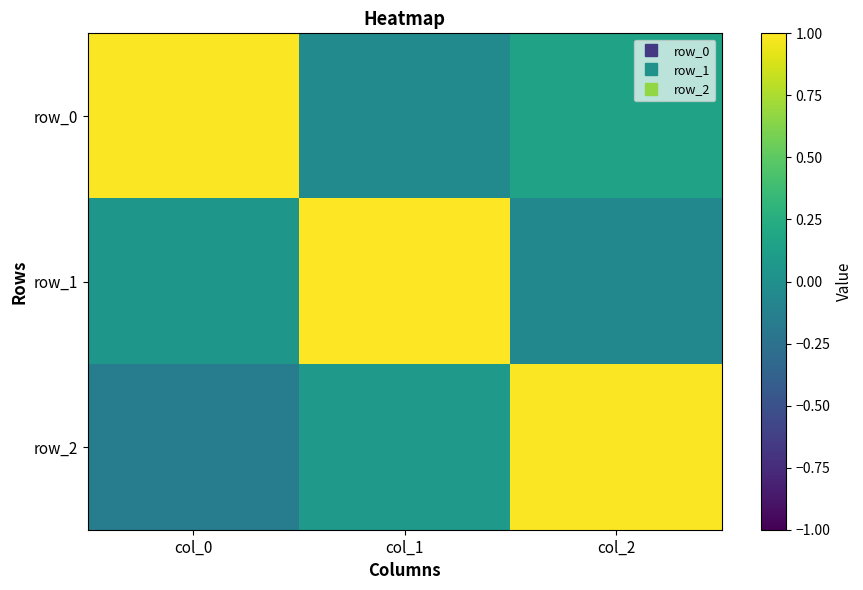

At which label is row_1 closest to 0?

col_0